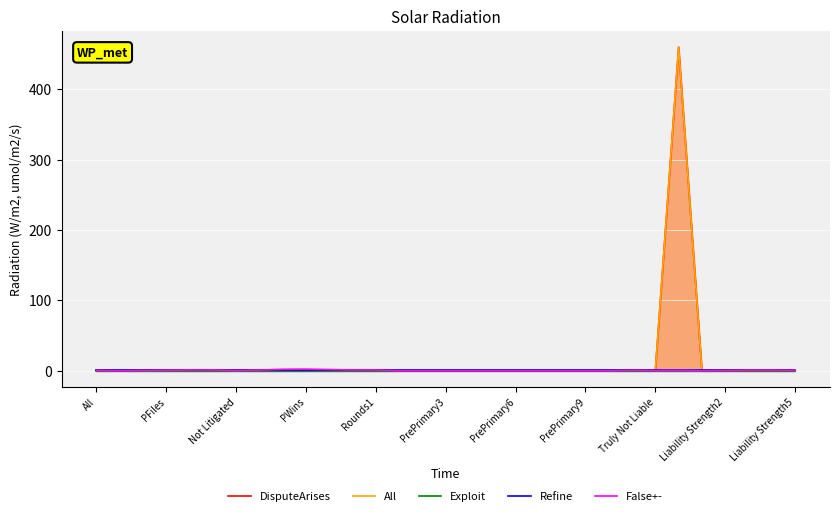

Count the number of categories in the chart.

31